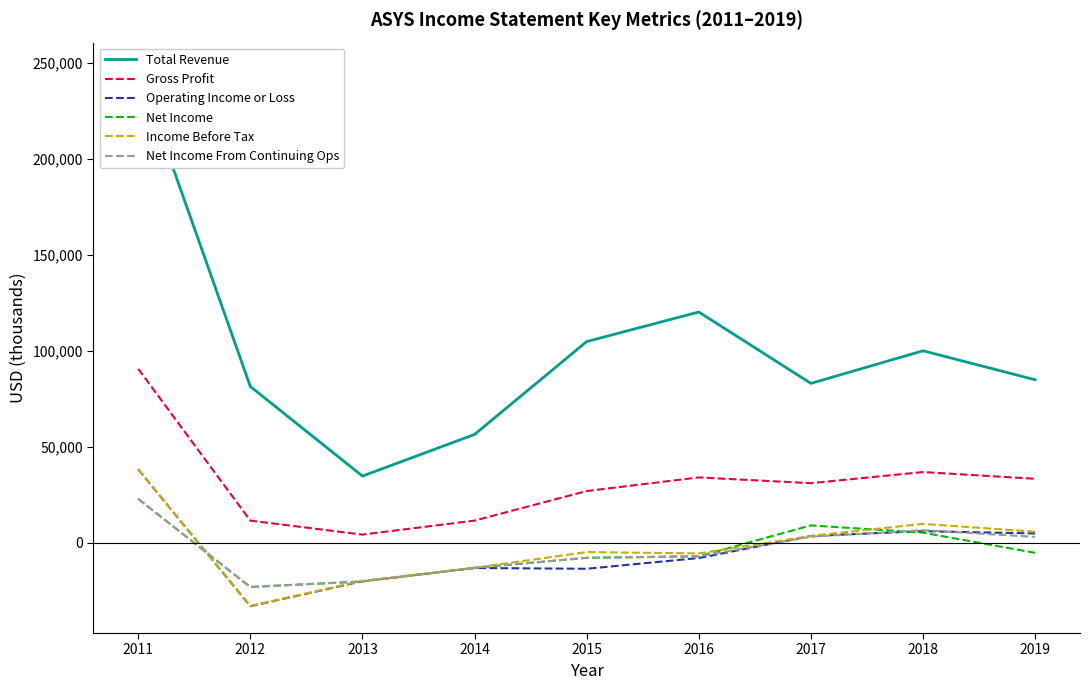

Which has a higher value, 2018 or 2011?

2011